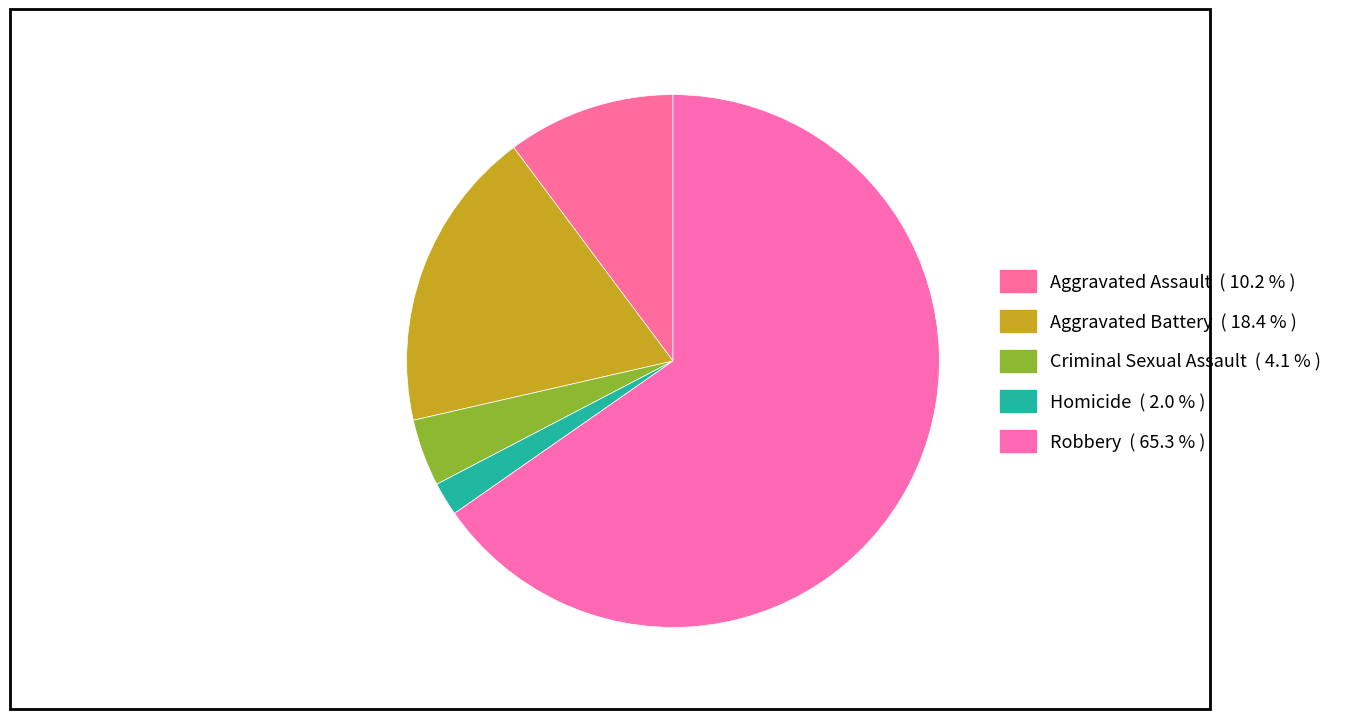

How many segments does this pie chart have?

5